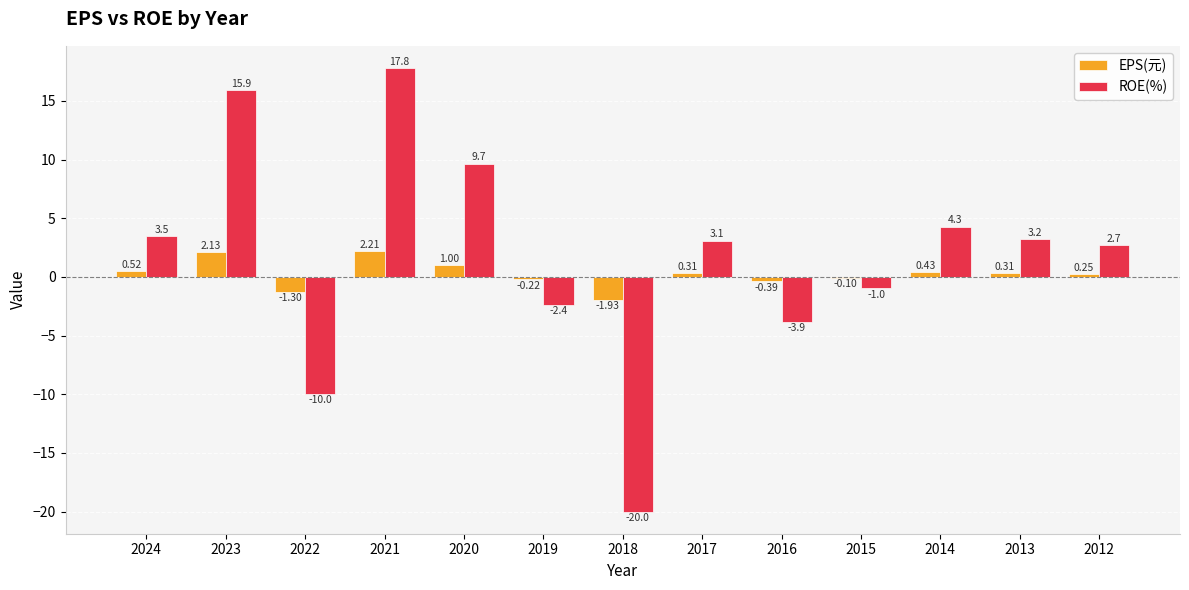

At which category is the sum across all series the highest?

2021